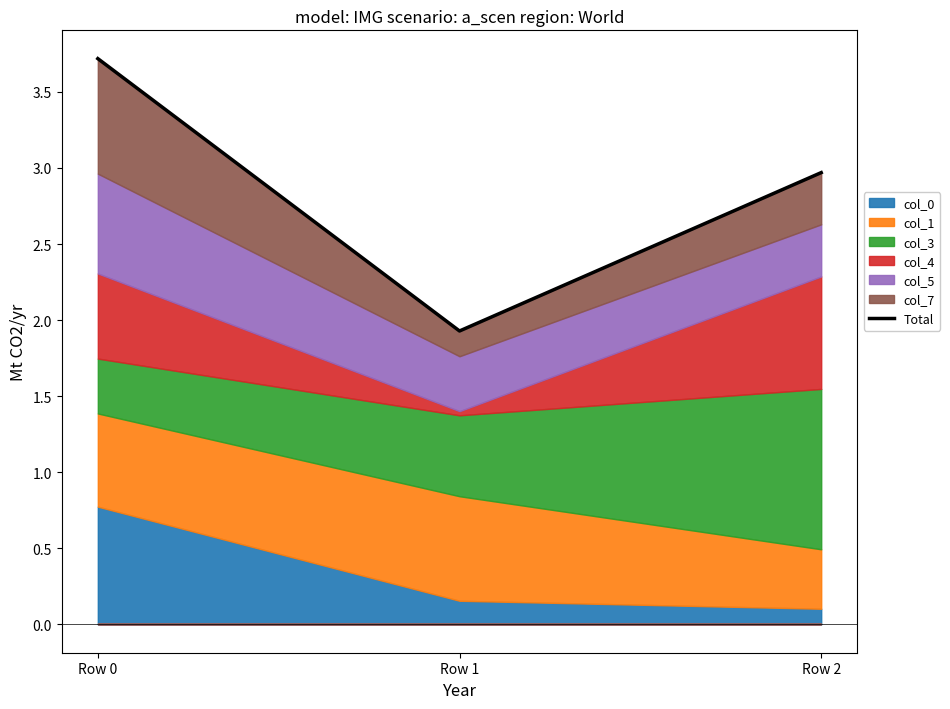

The value at Row 0 is 3.7. True or false?

True